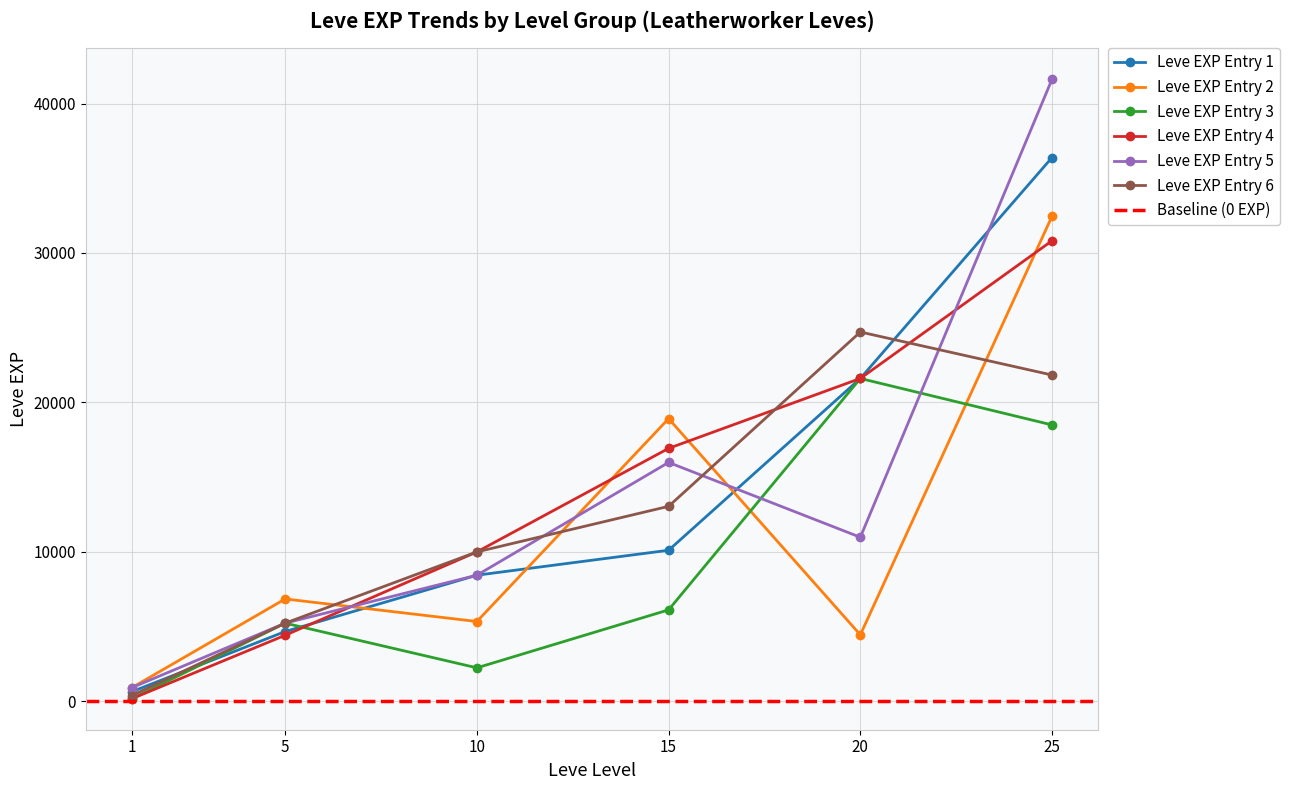

True or false: Level 15 and Level 25 cross at least once.

False